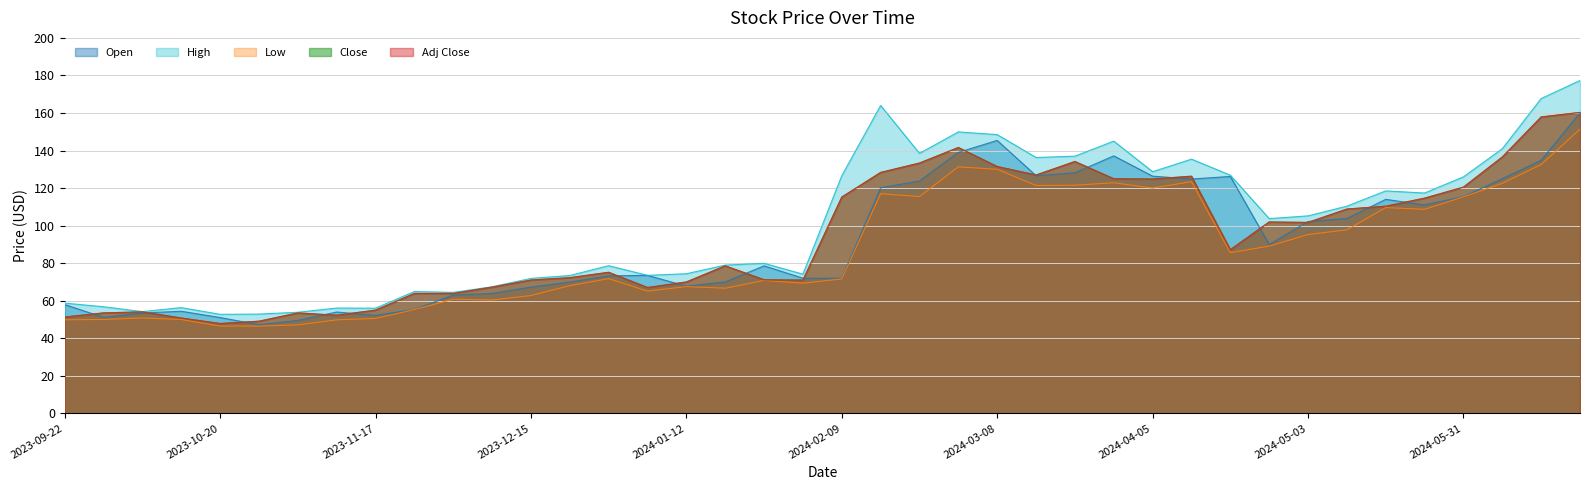

List the series in order of their peak value, highest first.

High, Close, Adj Close, Open, Low